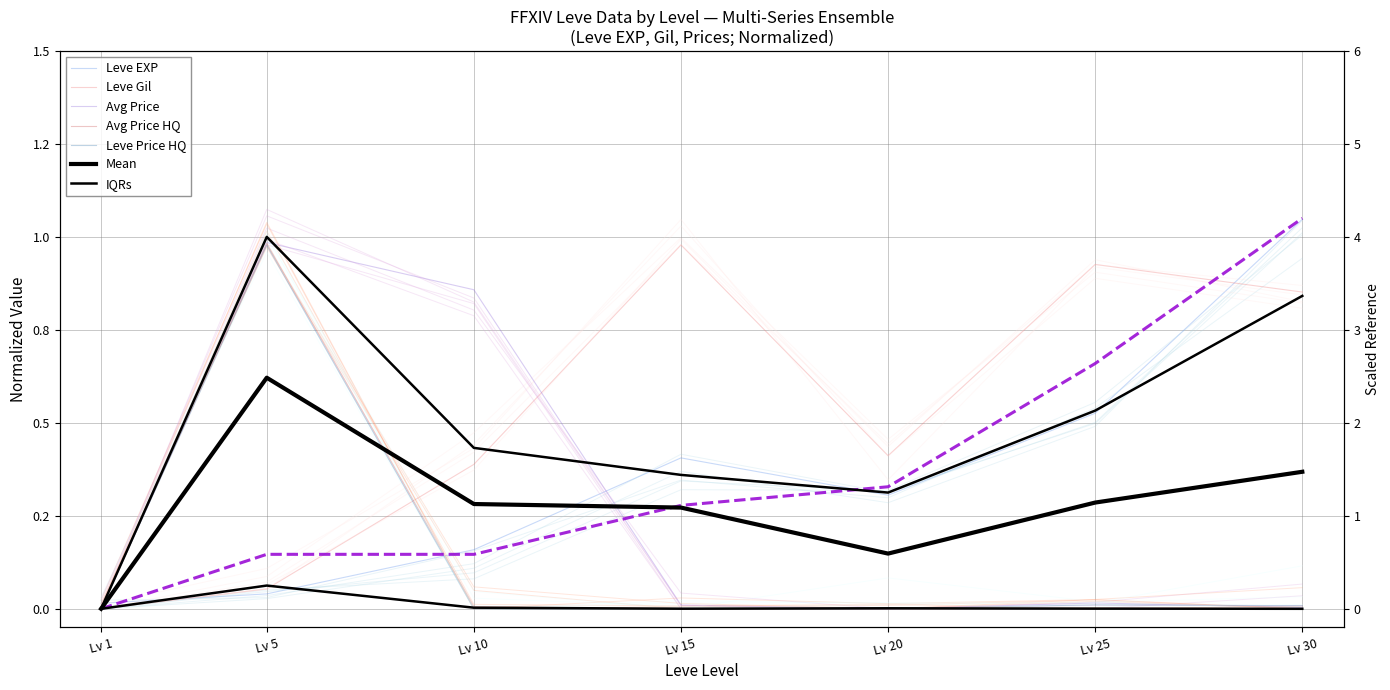

Reading left to right, list all the values displayed in this chart.

Leve EXP: 0.0	0.0	0.2	0.3	0.3	0.5	0.9
Leve Gil: 0.0	0.1	0.4	1.0	0.4	0.9	0.9
currentAveragePrice: 0.0	1.0	0.8	0.0	0.0	0.0	0.0
currentAveragePriceHQ: 0.0	1.0	0.0	0.0	0.0	0.0	0.0
LevePriceHQ: 0.0	1.0	0.0	0.0	0.0	0.0	0.0